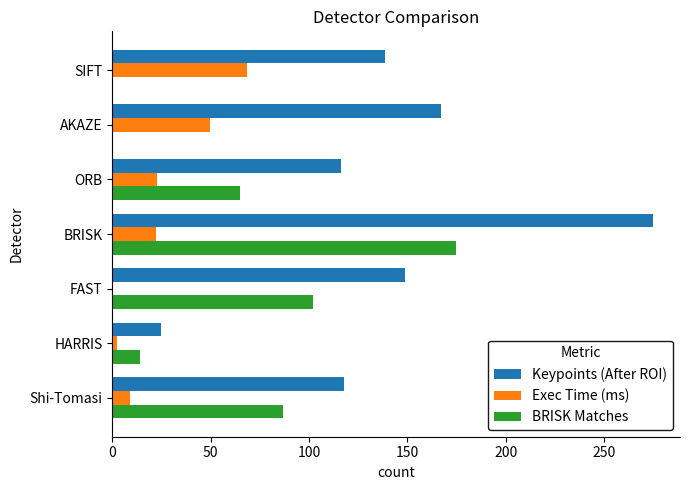

True or false: BRISK Matches has a value of 106.0 at AKAZE.

False